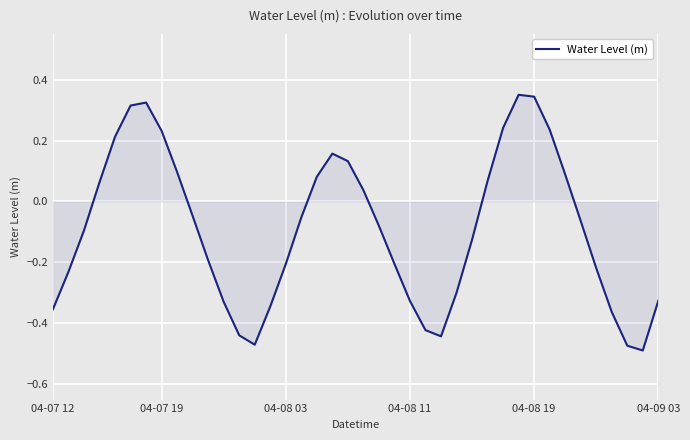

What is the difference between the maximum and minimum values?

0.8